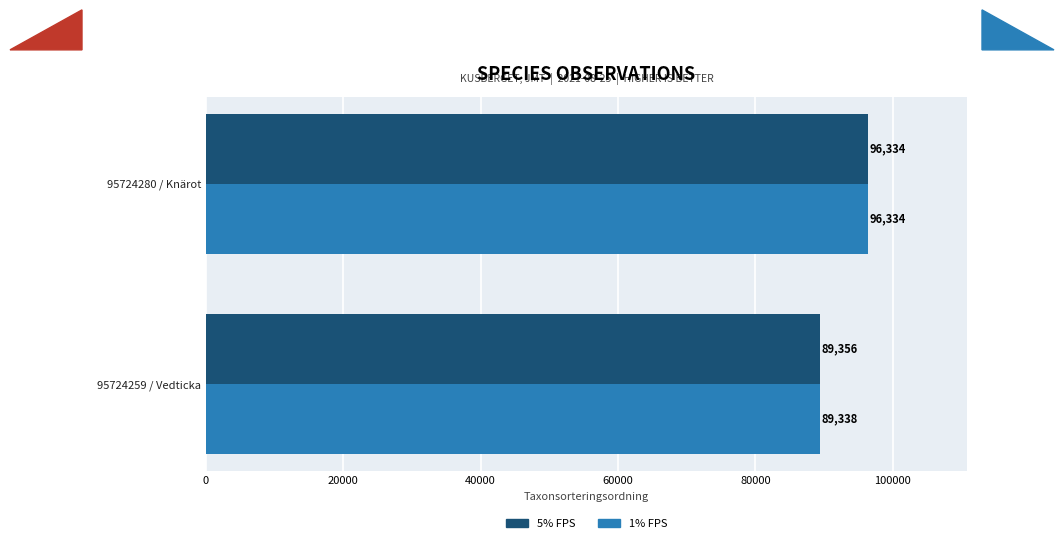

Which series changed the most between 95724259 / Vedticka and 95724280 / Knärot?

1% FPS